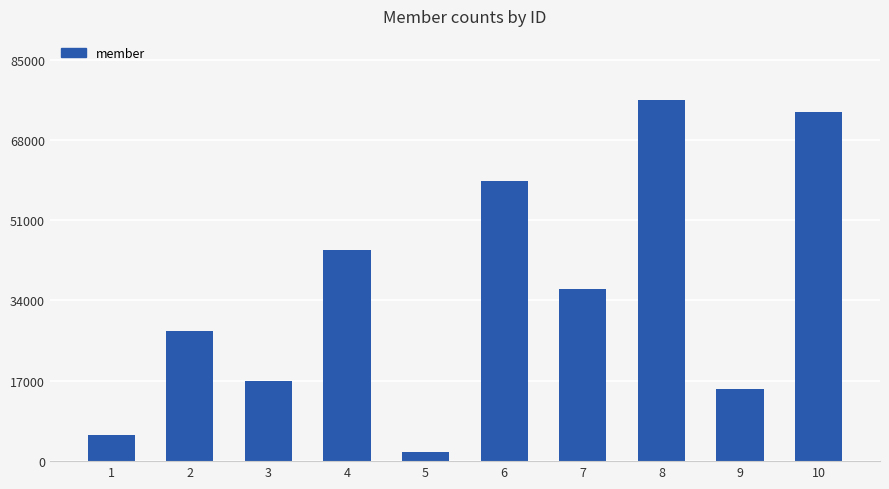

True or false: the data shows 73853 at 10.

True